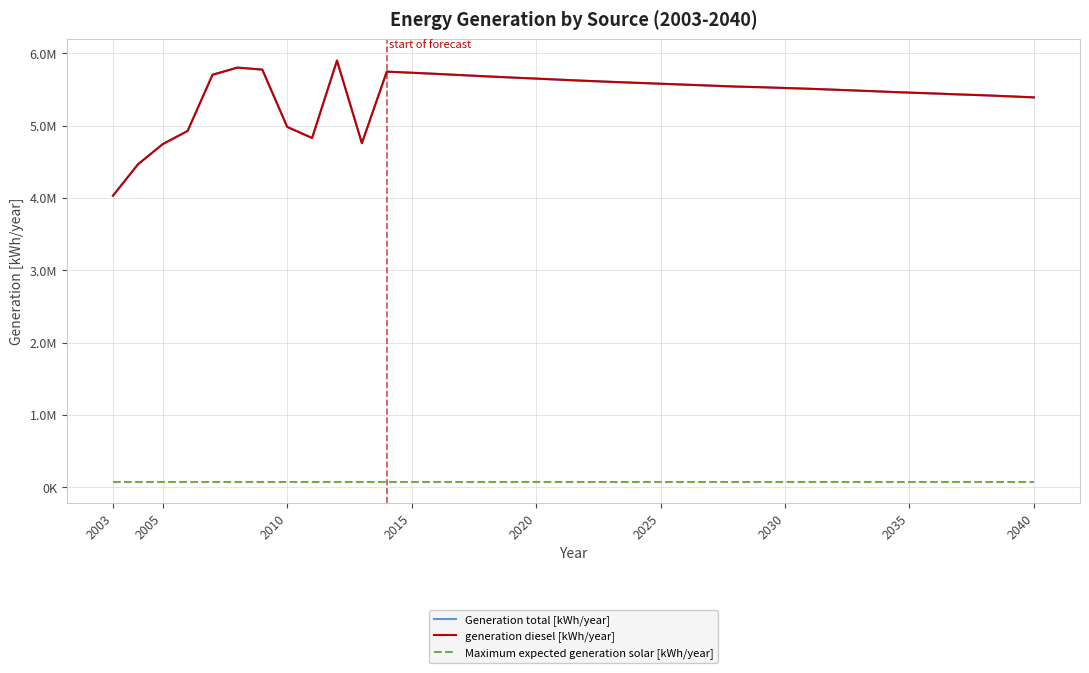

Does the chart have visible grid lines?

Yes